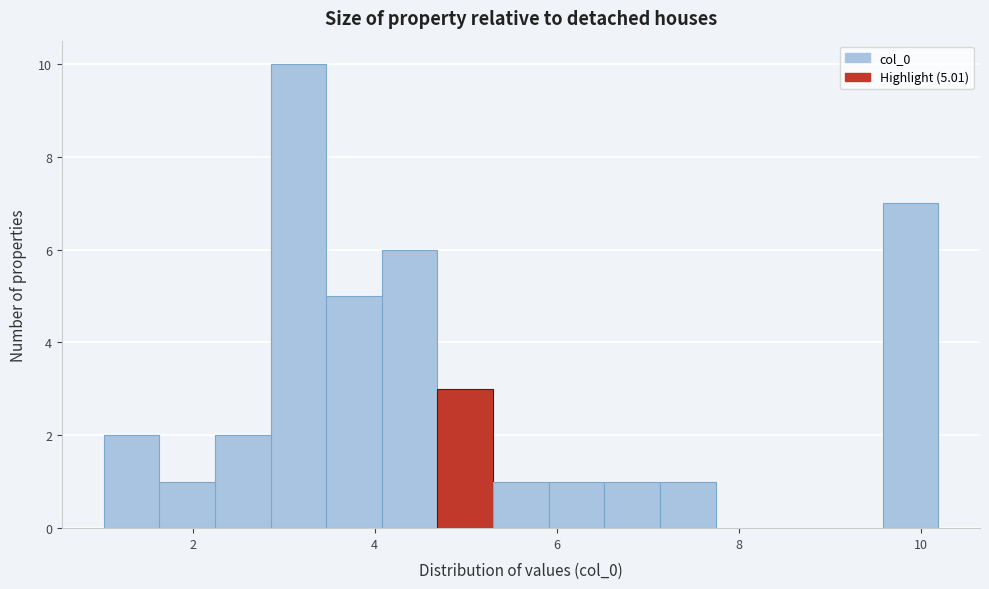

Around what value on the x-axis is the tallest bar? Give the approximate position of its centre, as read against the axis.

3.2